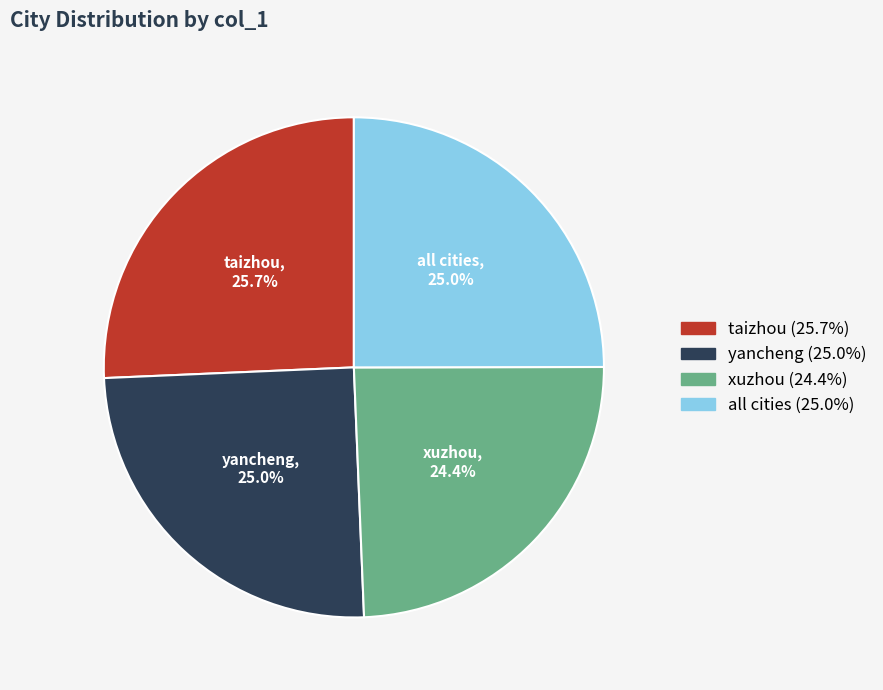

What is the total percentage of all cities and xuzhou?

49.4%